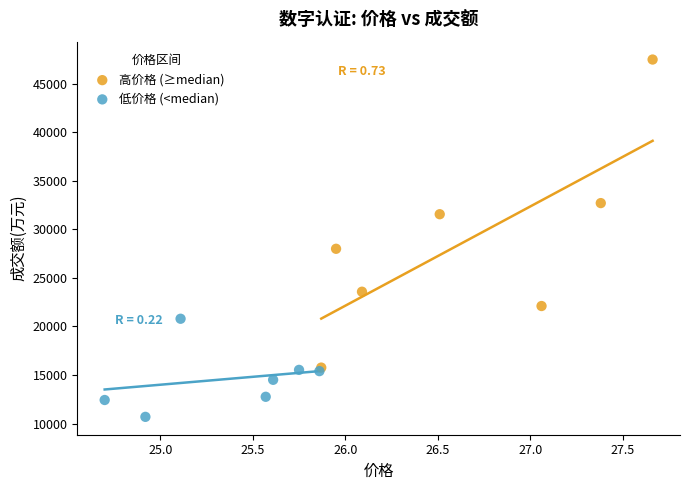

Which series has the largest Y range (max minus min)?

高价格 (≥median)